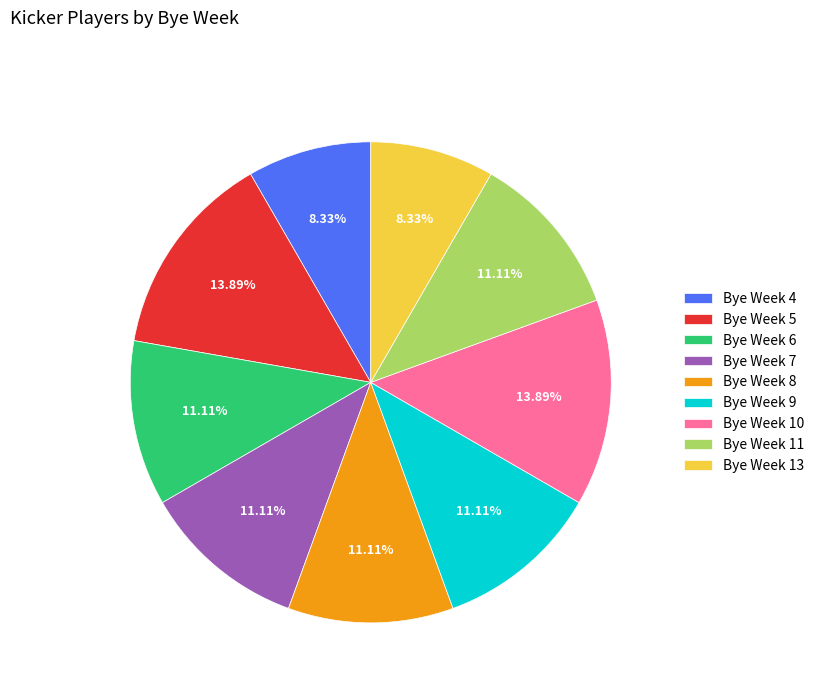

Between Bye Week 13 and Bye Week 9, which is larger?

Bye Week 9